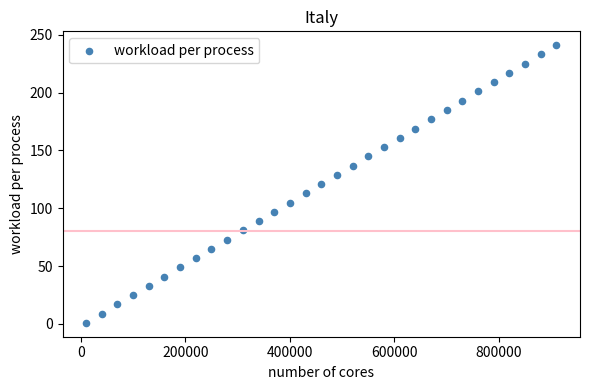

What is the range of X values (max minus min)?

900000